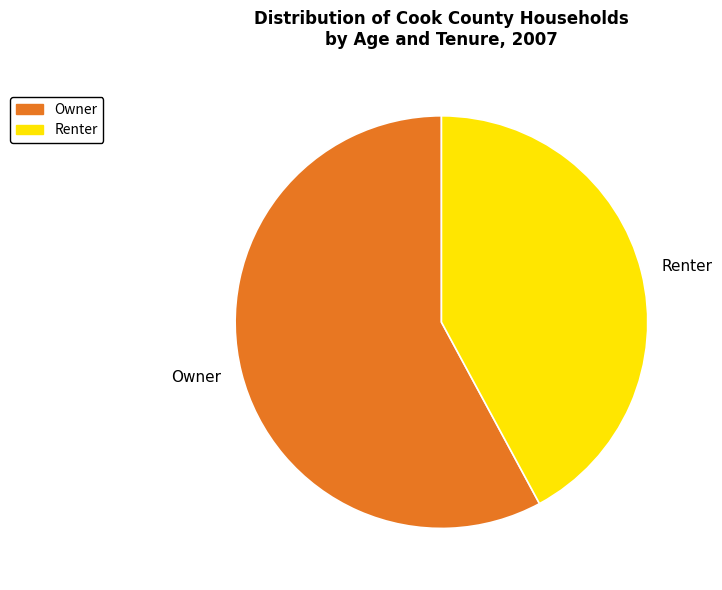

The Owner slice represents 70% of the pie. True or false?

False